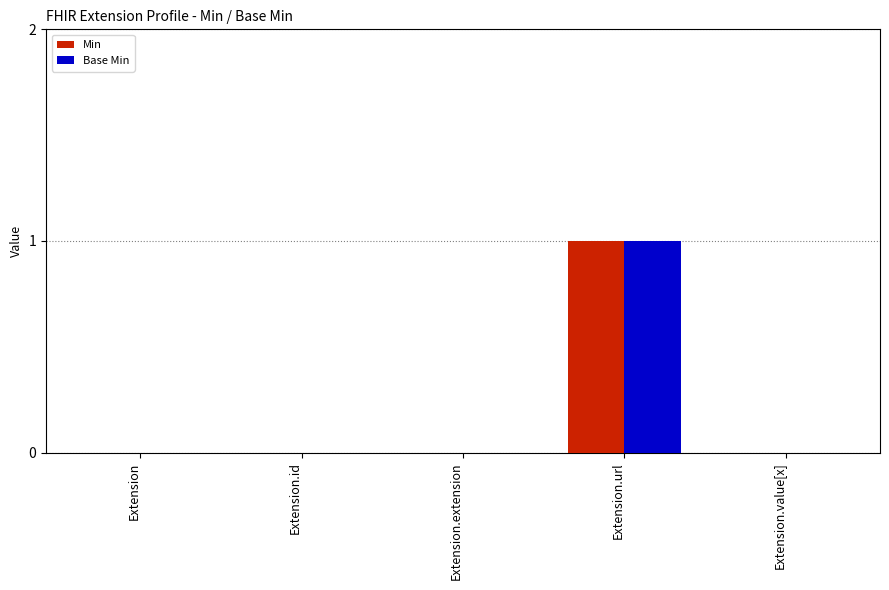

The Min series shows 0 at Extension.id. True or false?

True